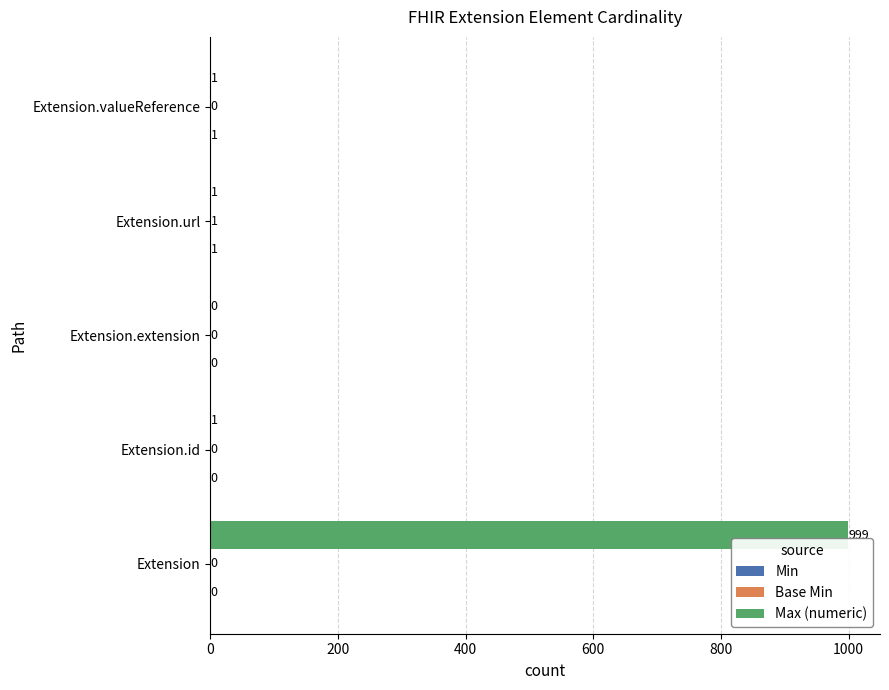

Which series has the widest spread of values?

Max (numeric)